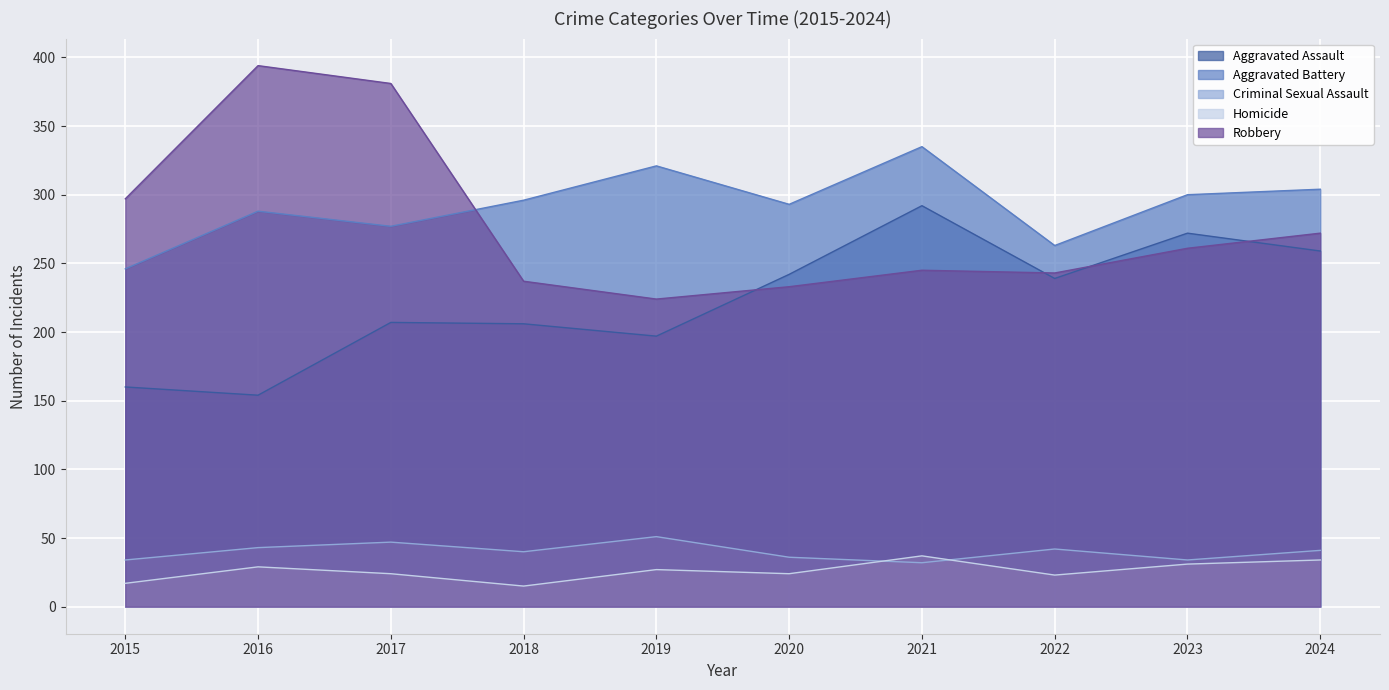

Rank the series by their maximum value, from lowest to highest.

Homicide, Criminal Sexual Assault, Aggravated Assault, Aggravated Battery, Robbery